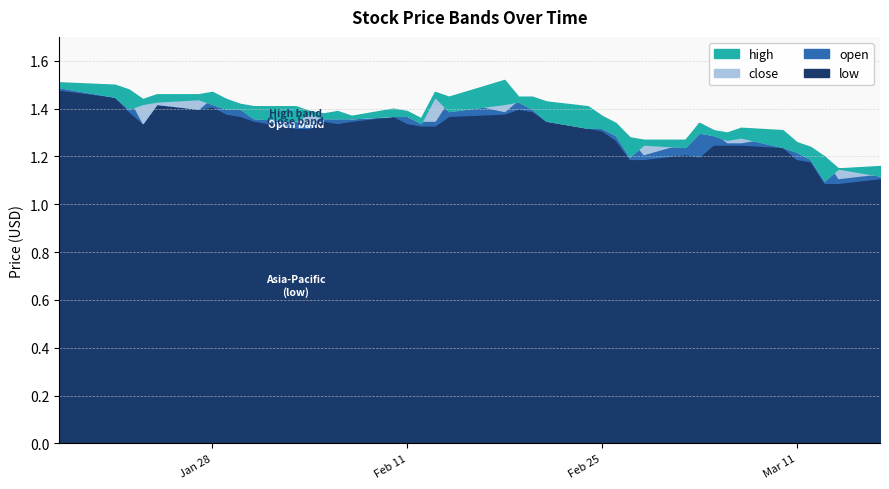

How many categories are shown in the chart?

40